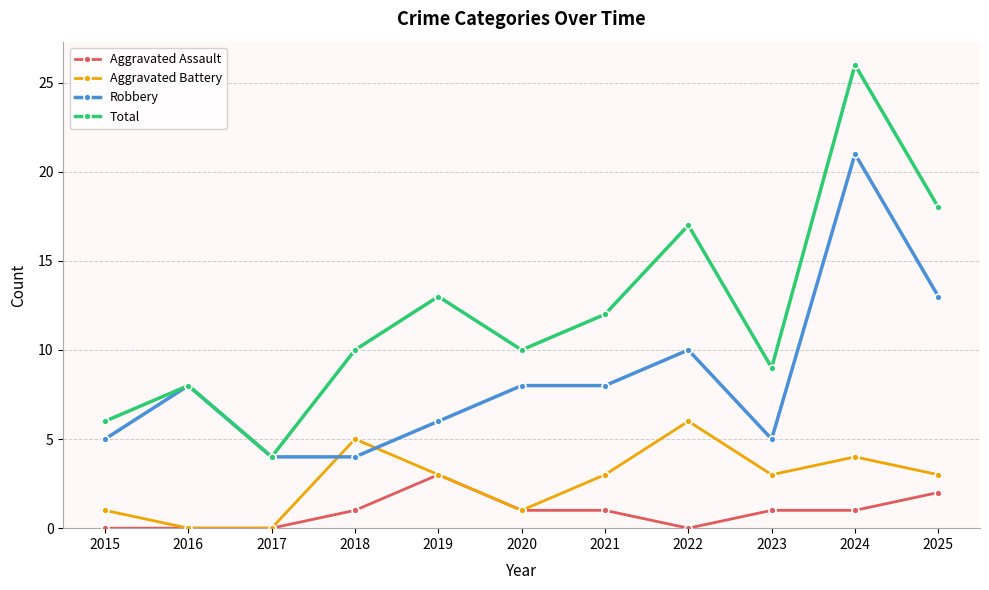

Is it true that Aggravated Battery equals 4 at 2023?

False